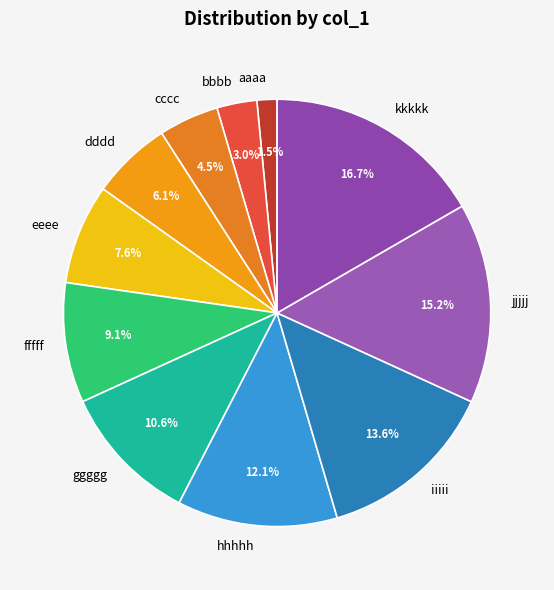

True or false: jjjjj accounts for 15% of the total.

True